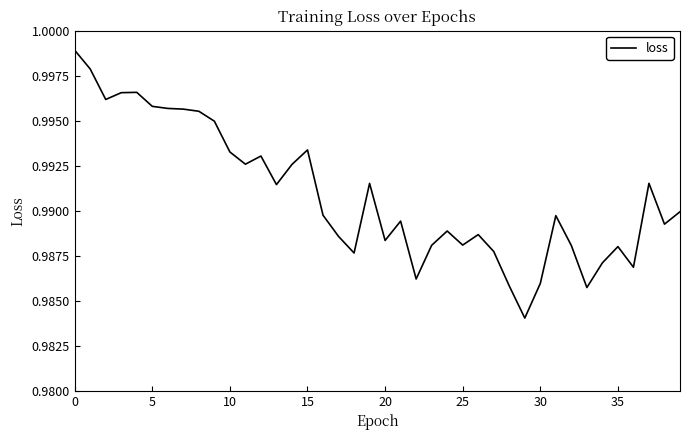

What is the sum of all values?

39.6